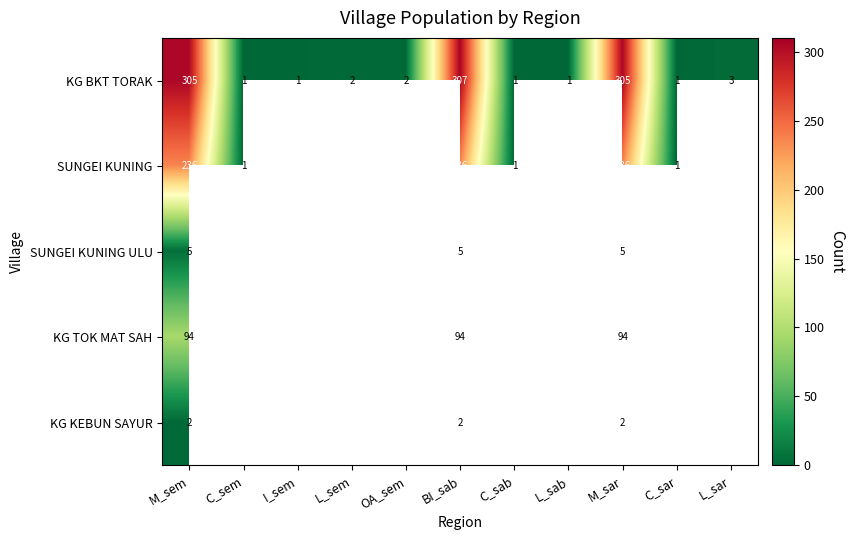

What is the total value across all series at M_sem?

642